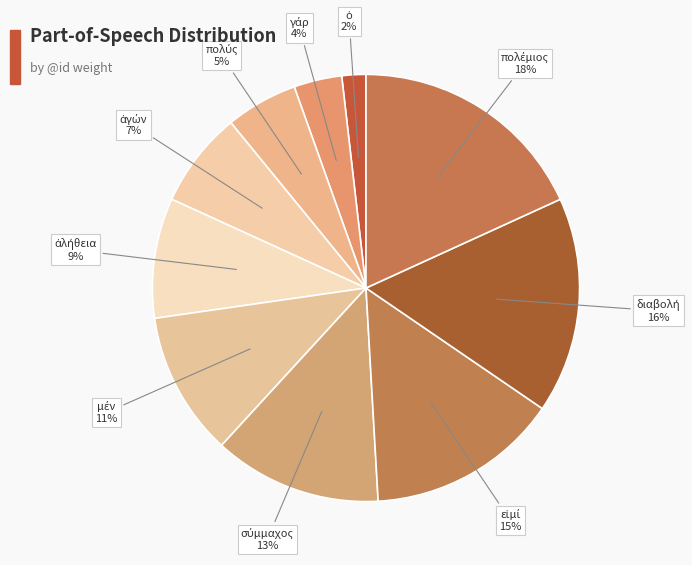

How many segments does this pie chart have?

10